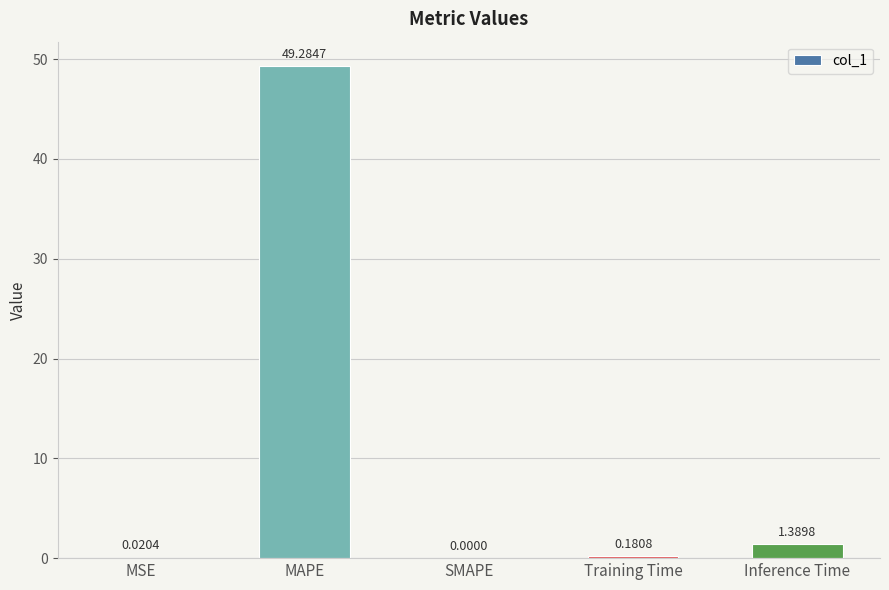

What is the average value?

10.2